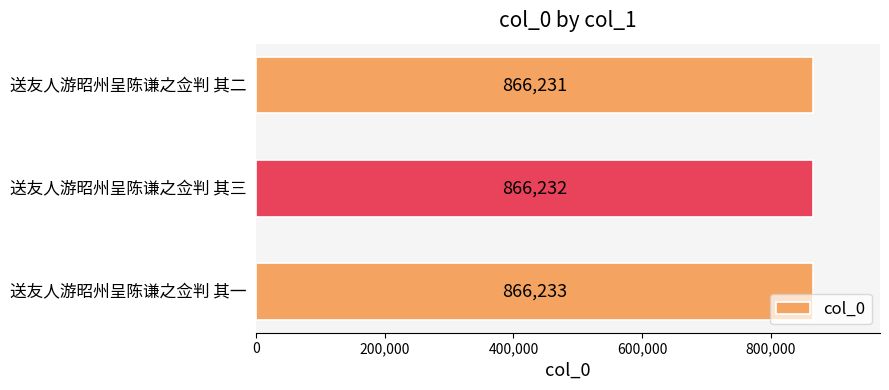

What is the difference between the maximum and minimum values?

2